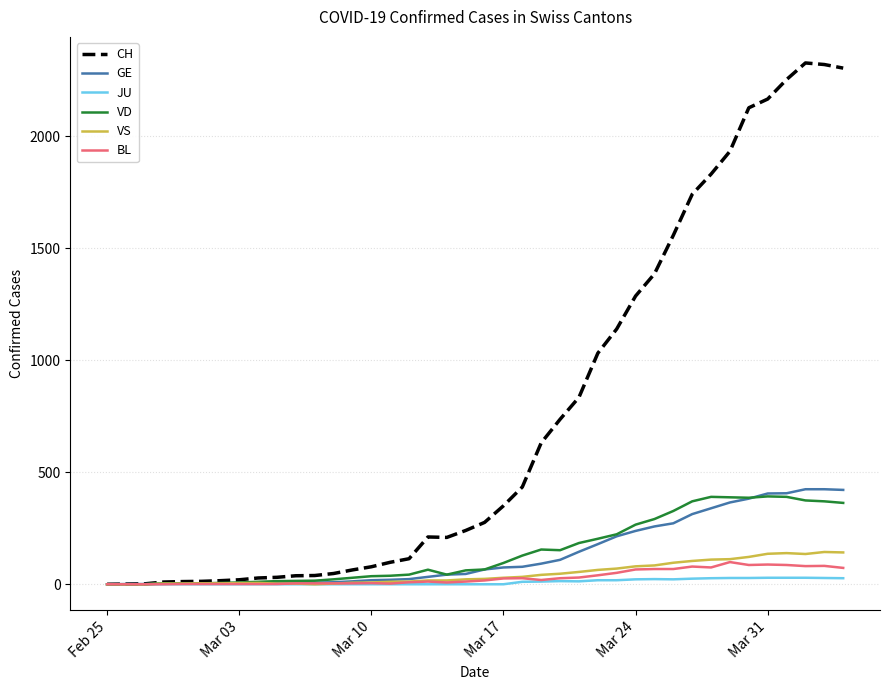

What is the maximum value shown in the chart?

2326